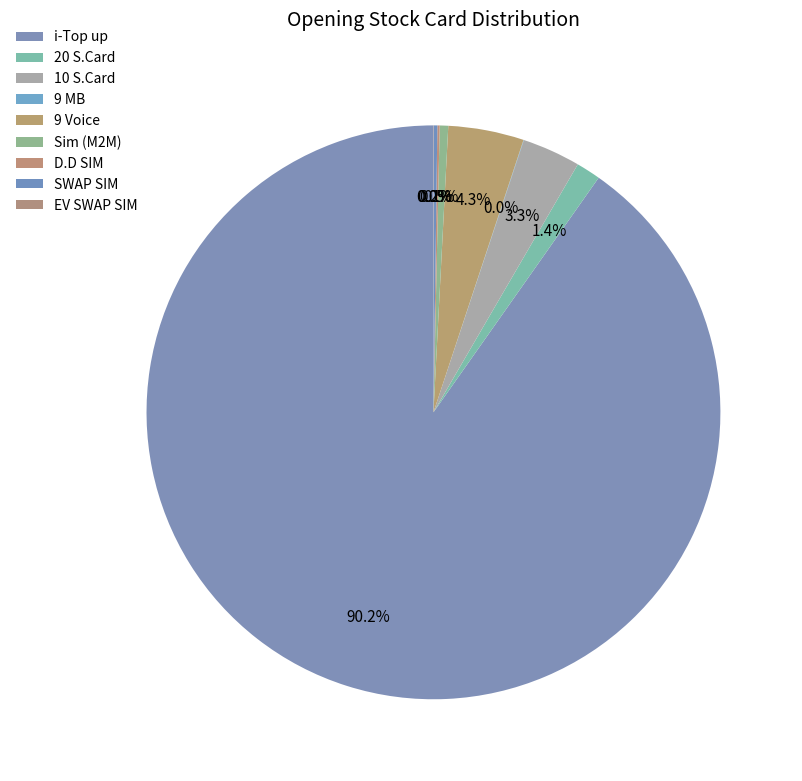

What is the change in value from 10 S.Card to 9 Voice?

+2905